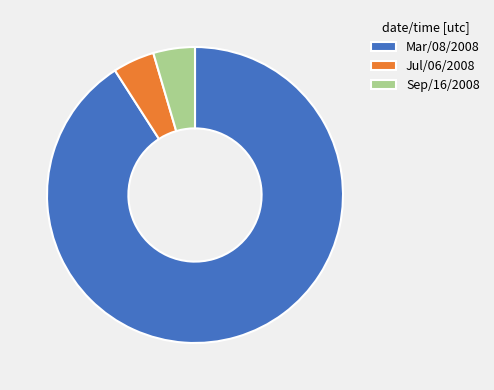

Which has a higher value, Sep/16/2008 or Mar/08/2008?

Mar/08/2008